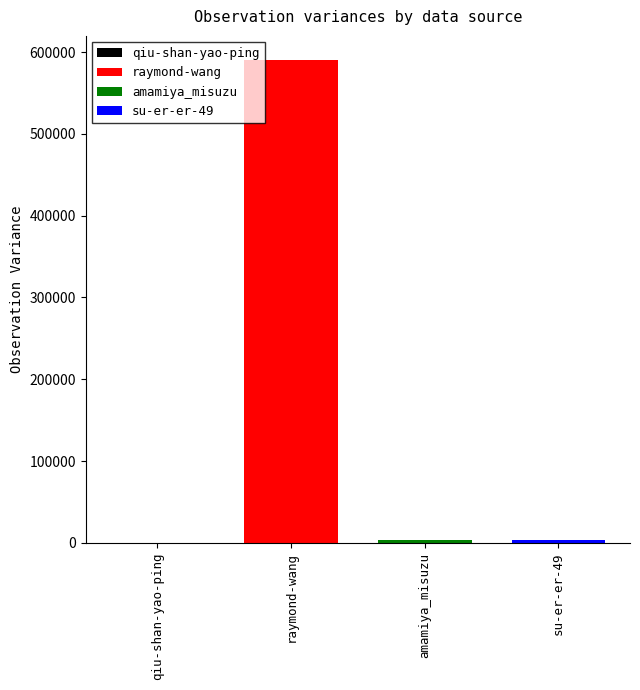

What is the highest value of the raymond-wang series?

590387